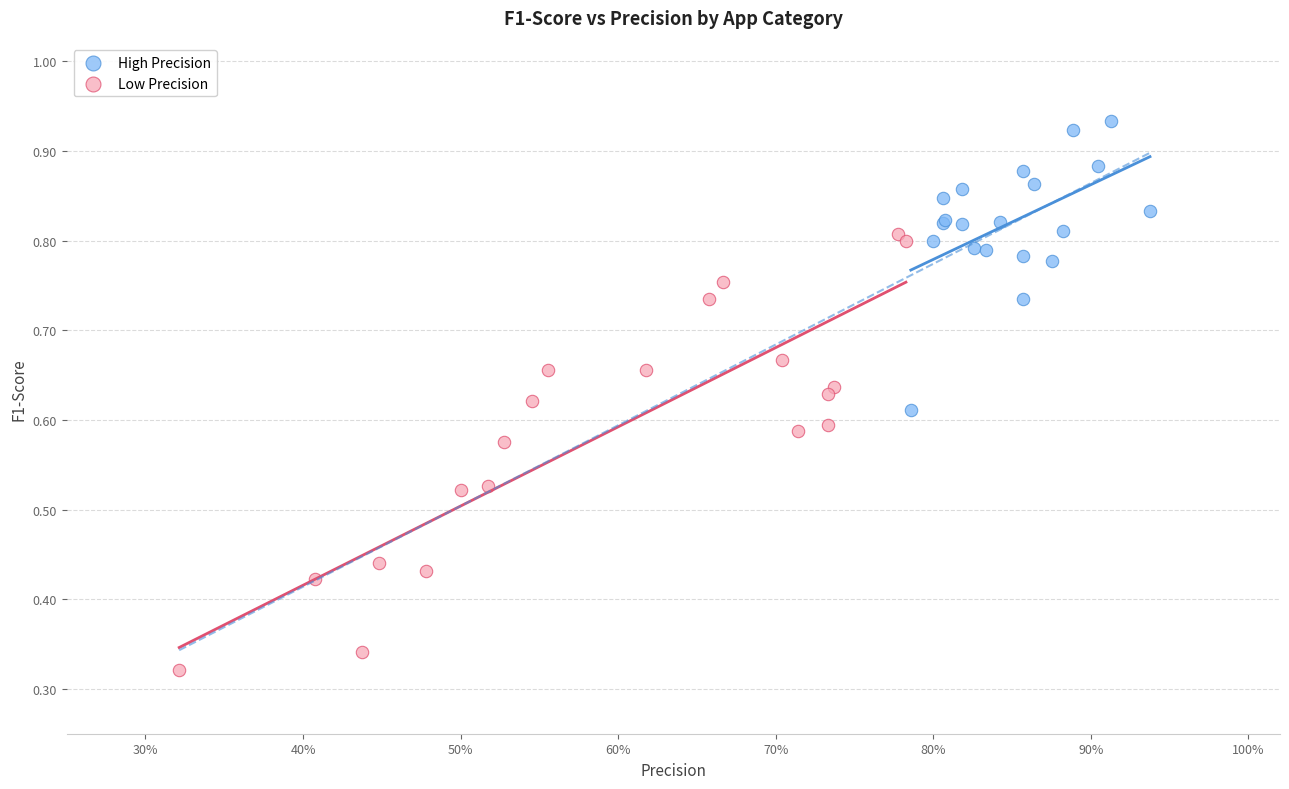

Which series has the widest spread of Y values?

Low Precision